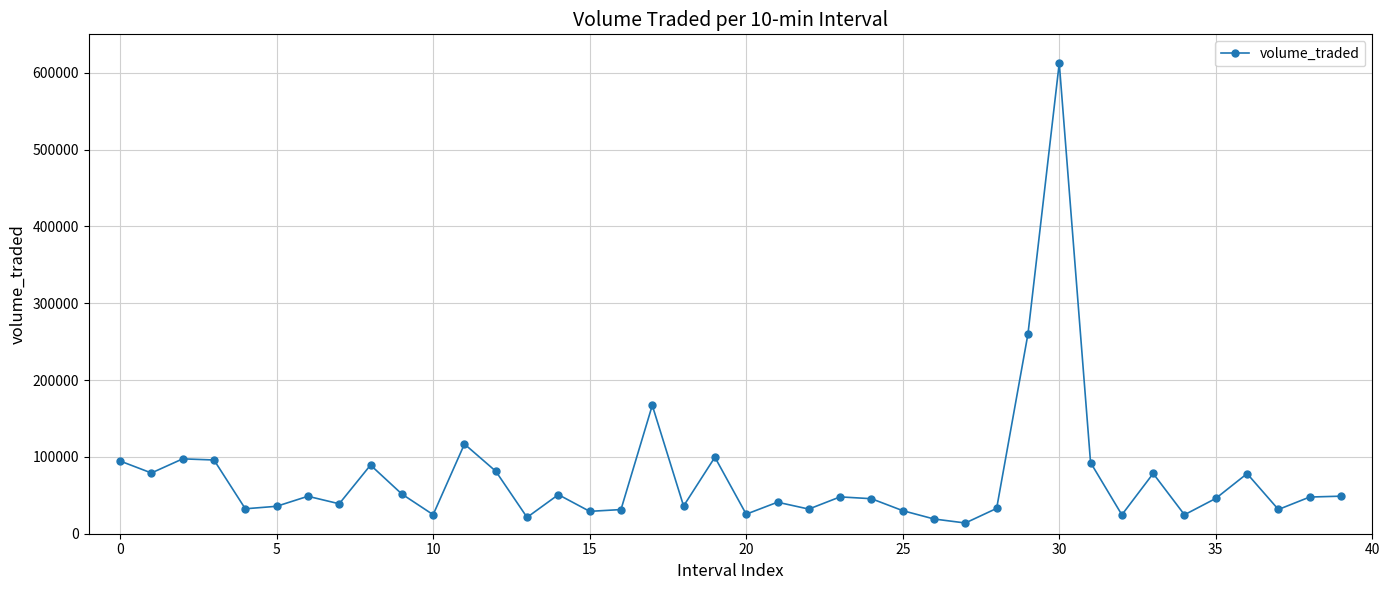

What is the difference between the maximum and minimum values?

598533